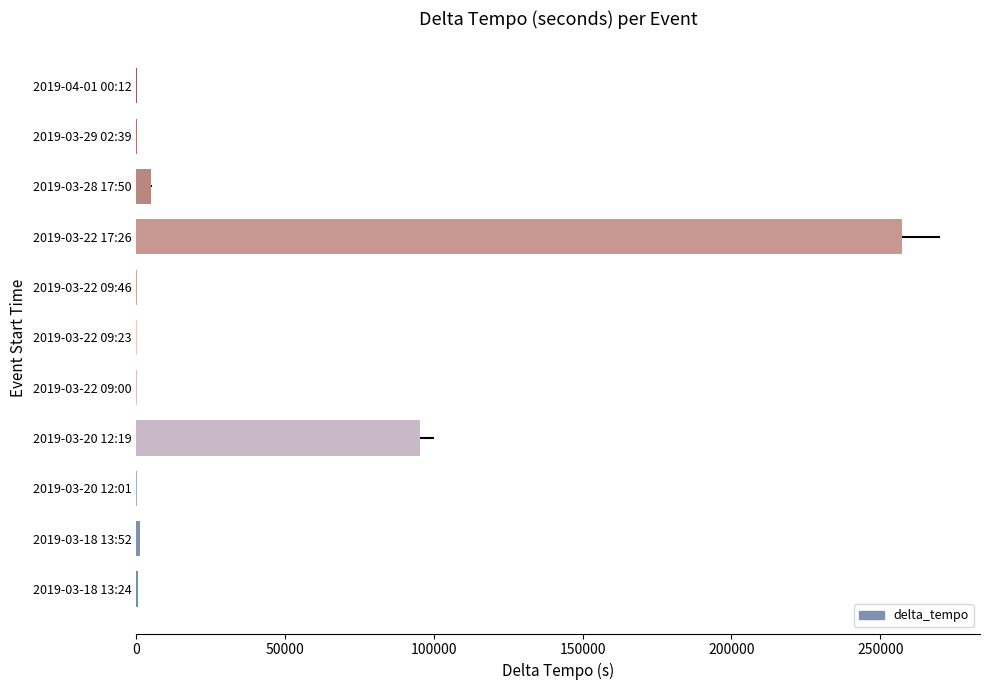

What is the greatest value displayed?

257151